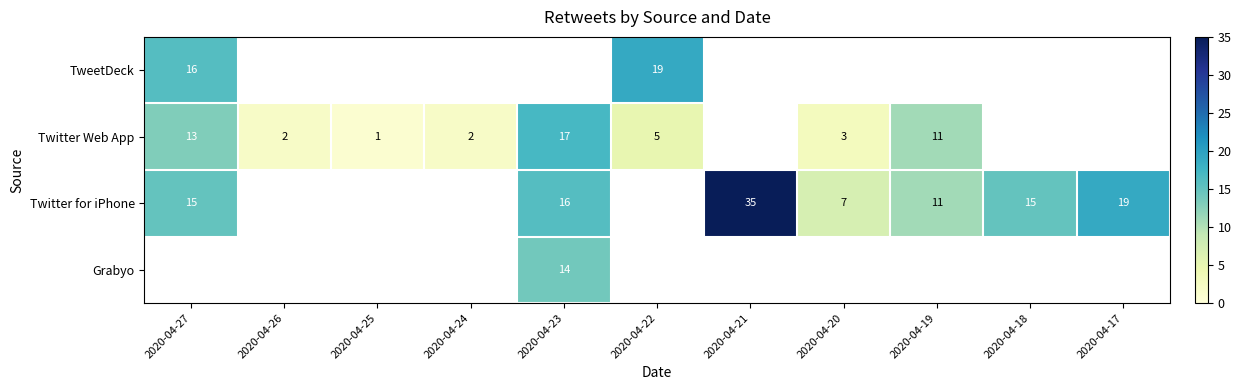

The value of TweetDeck at 2020-04-27 is 16. True or false?

True